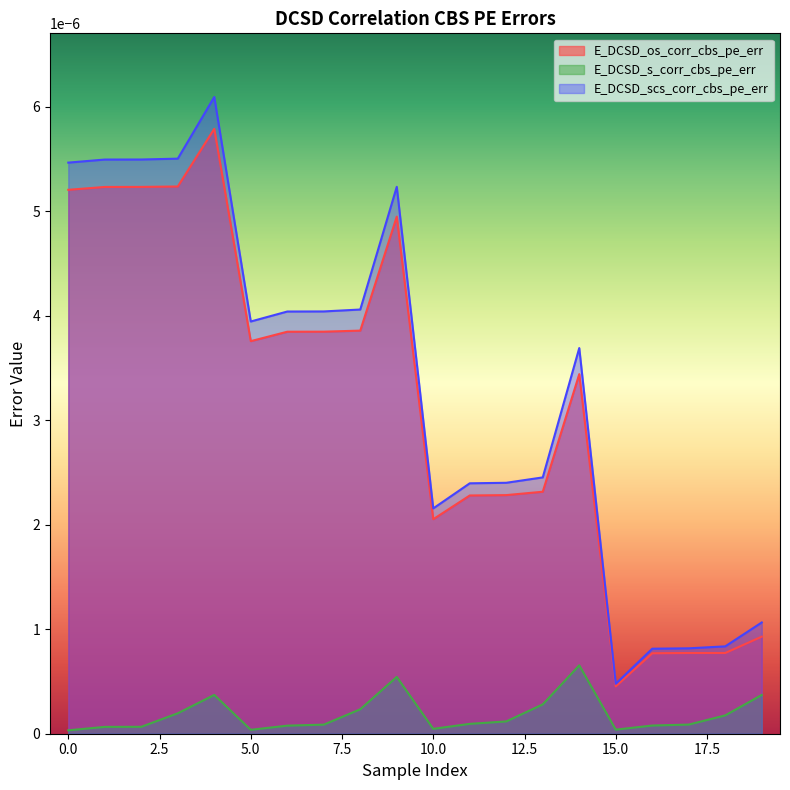

Count the number of categories in the chart.

20